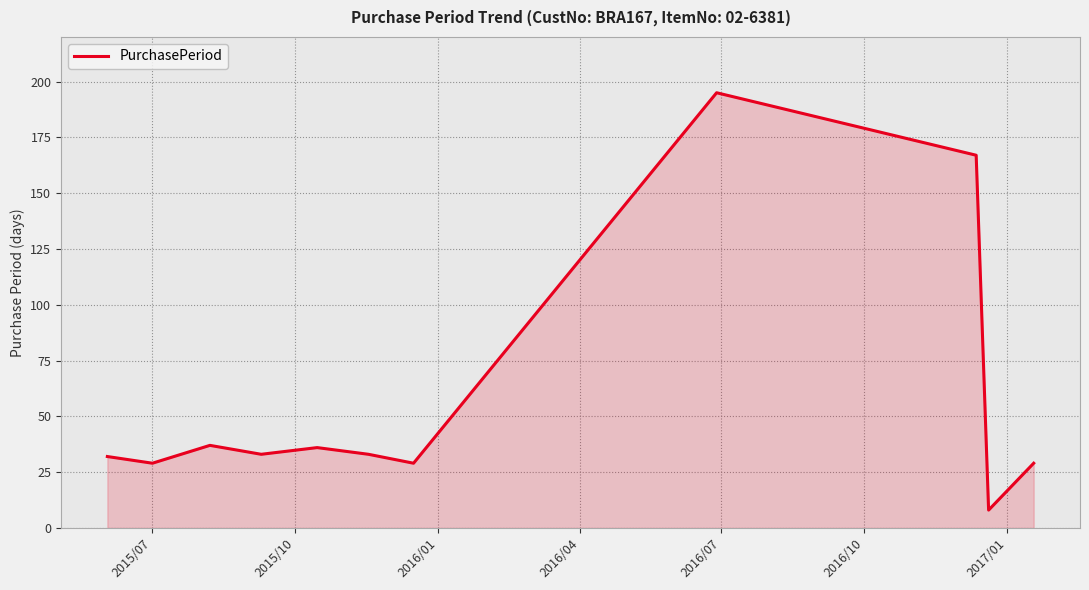

What is the difference between the maximum and minimum values?

187